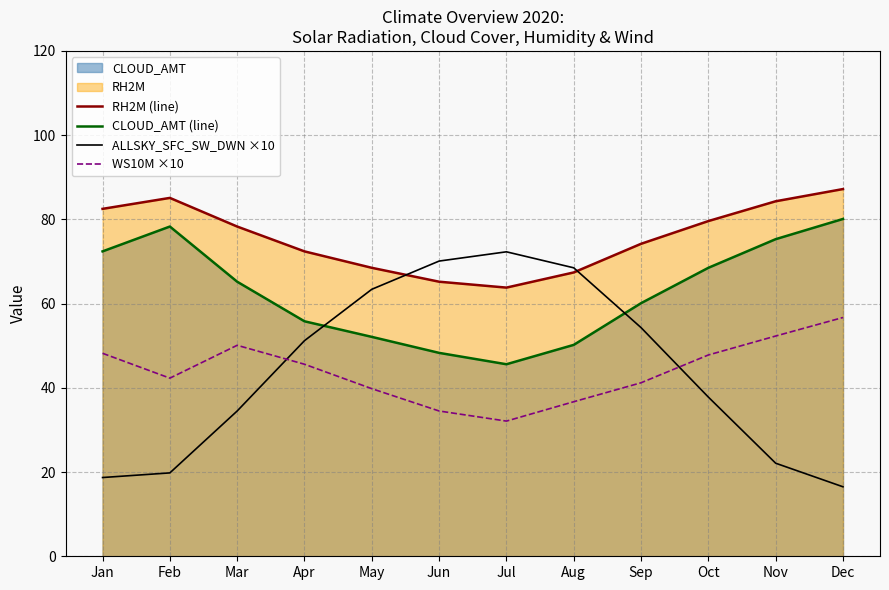

Is the value of CLOUD_AMT (line) at Nov greater than the value of RH2M (line) at May?

Yes